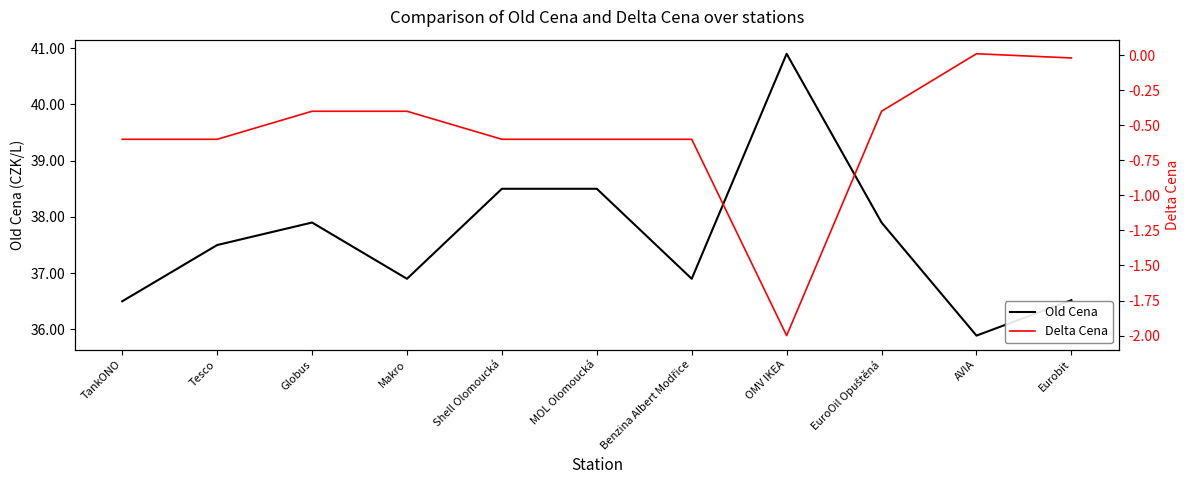

True or false: Delta Cena and Old Cena intersect in this chart.

False